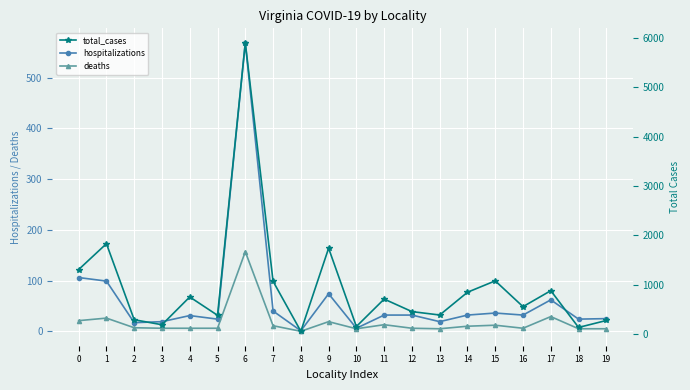

True or false: total_cases and hospitalizations intersect in this chart.

False